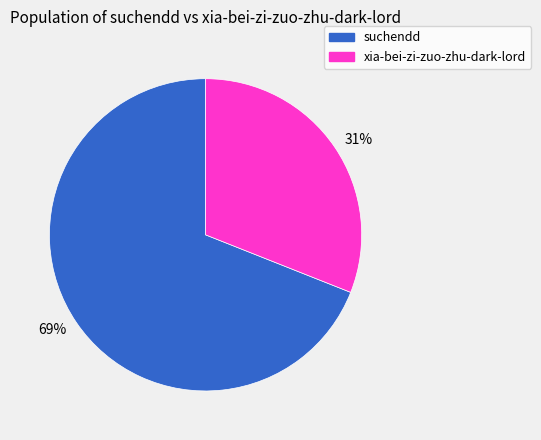

Which slice represents more than half of the pie?

69%